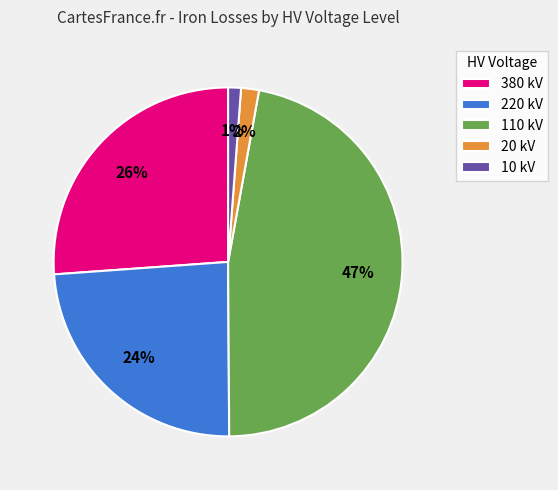

Which slice is the largest?

110 kV